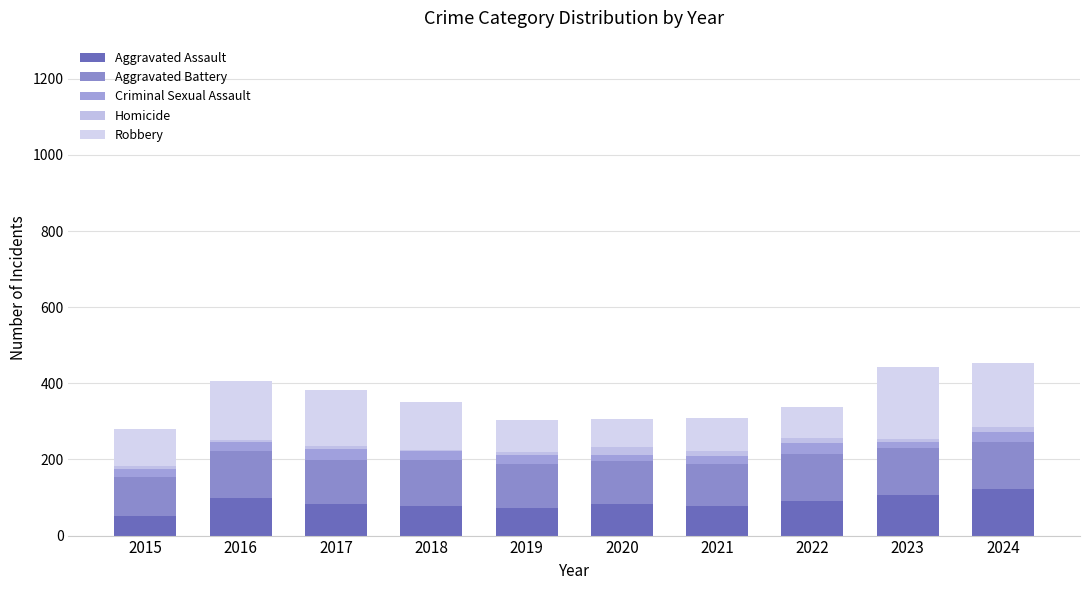

At which category is the sum across all series the highest?

2024